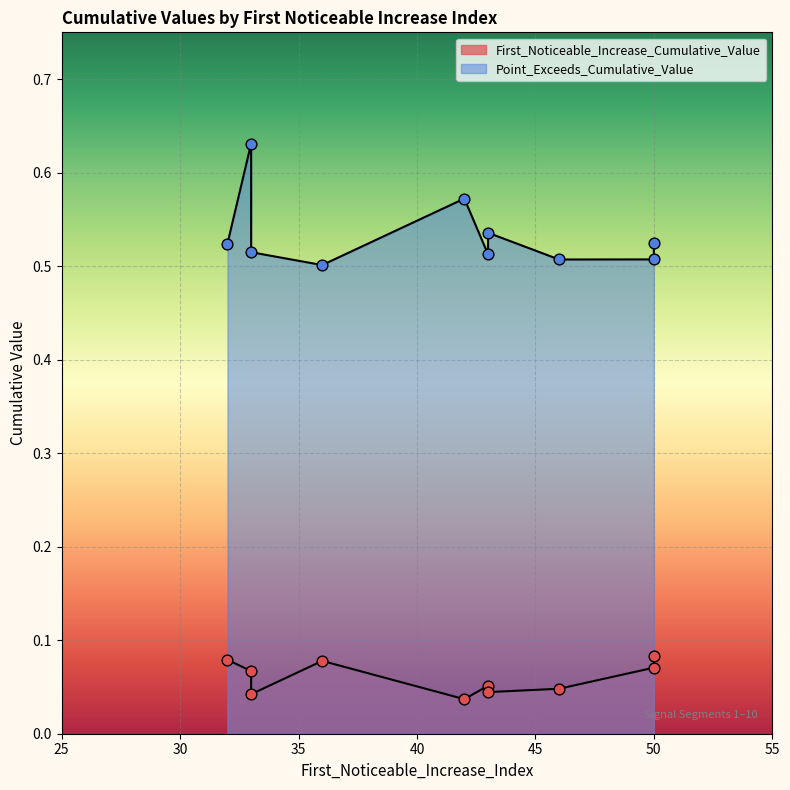

Which series reaches the maximum Y coordinate?

Point_Exceeds_Cumulative_Value